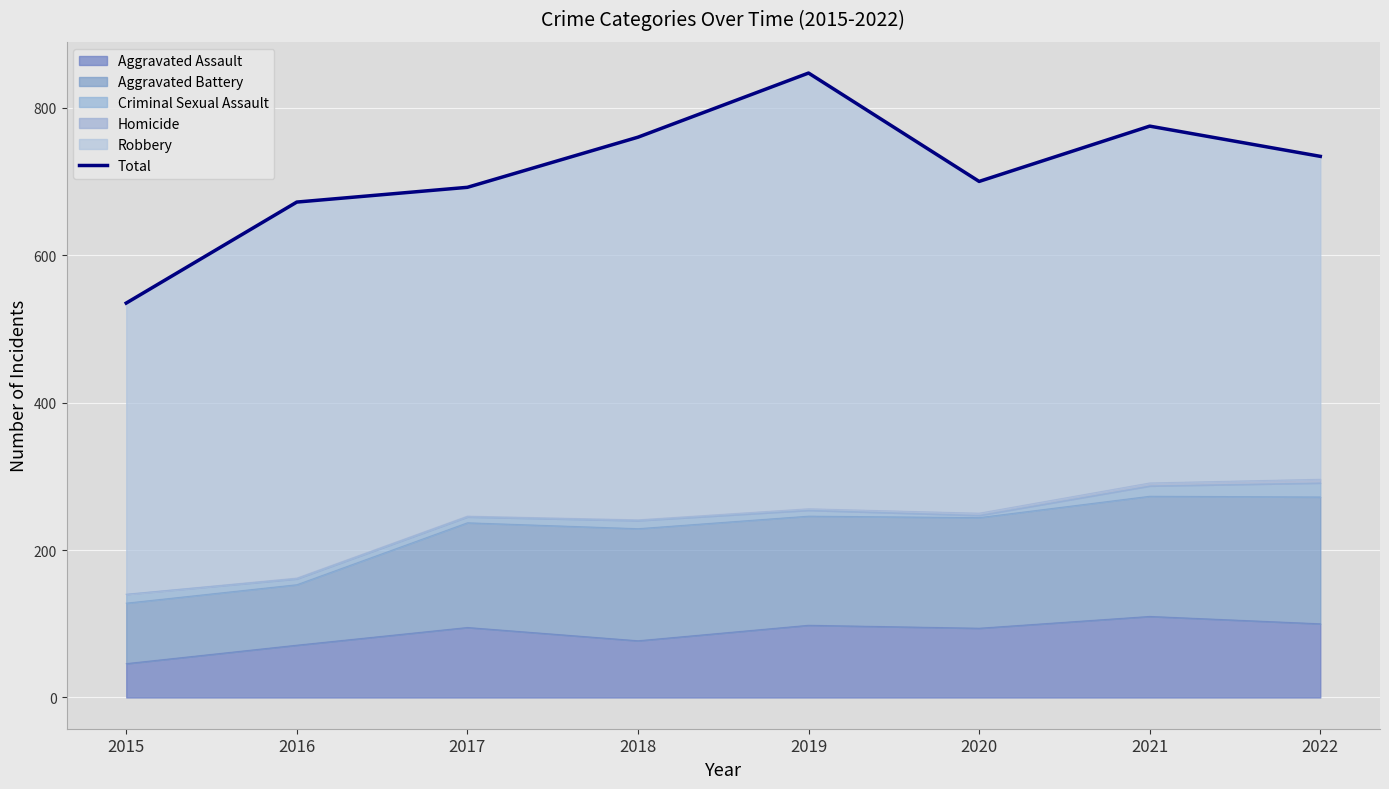

Reading left to right, extract all data points from this chart.

535	672	692	760	847	700	775	734